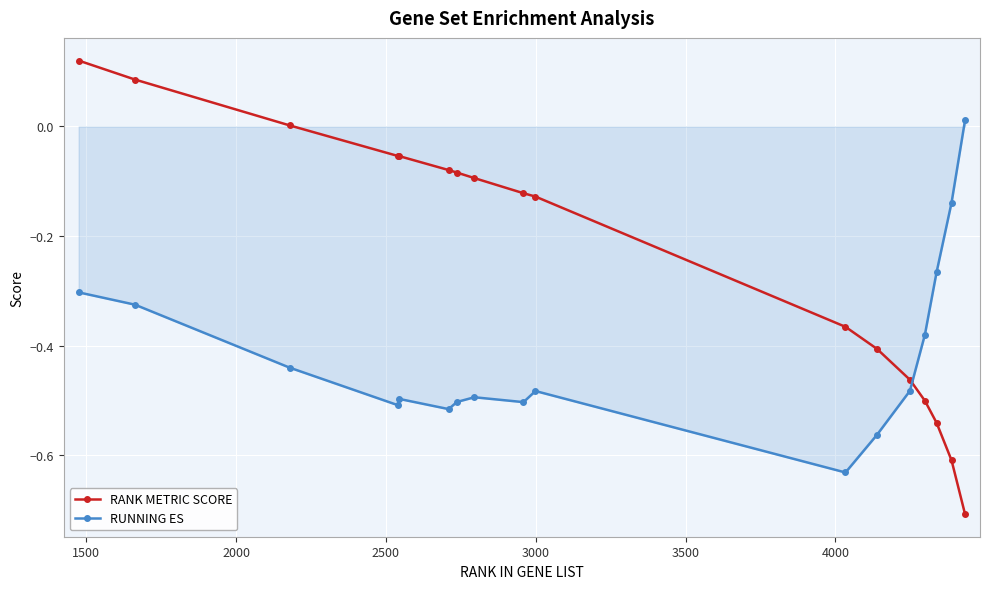

List the series in order of their peak value, lowest first.

RUNNING ES, RANK METRIC SCORE